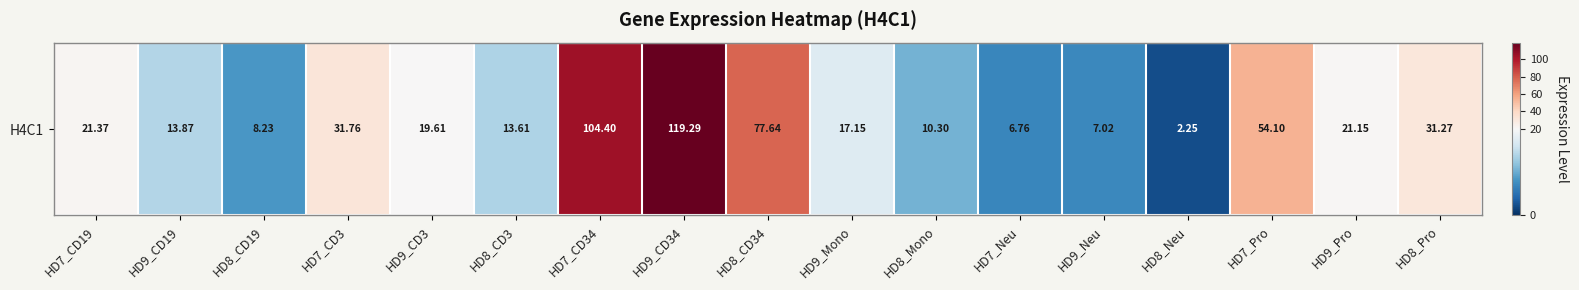

Count the number of categories in the chart.

17